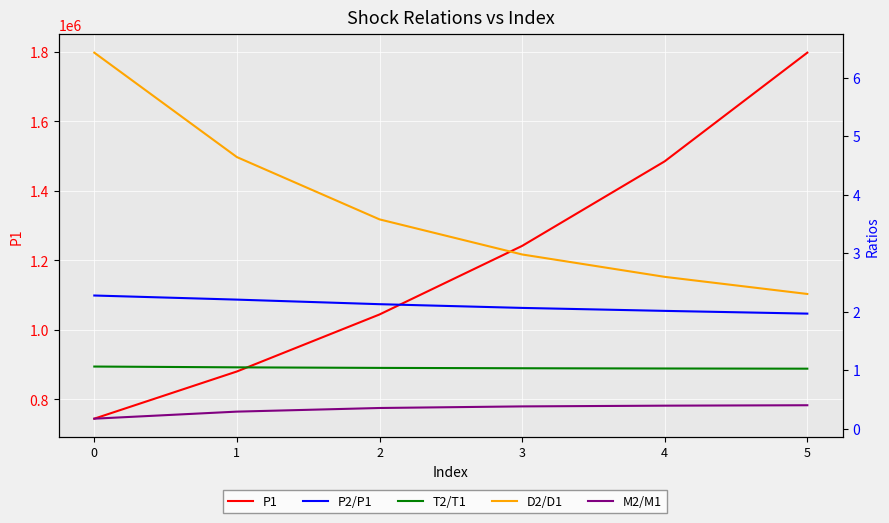

At 1, list the series in order from largest to smallest.

P1, D2/D1, P2/P1, T2/T1, M2/M1